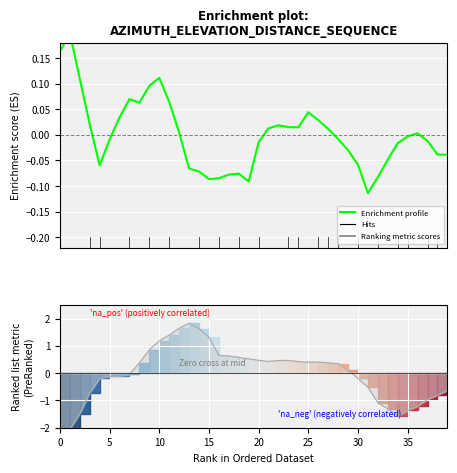

What is the label of the 4th point from the right?

36